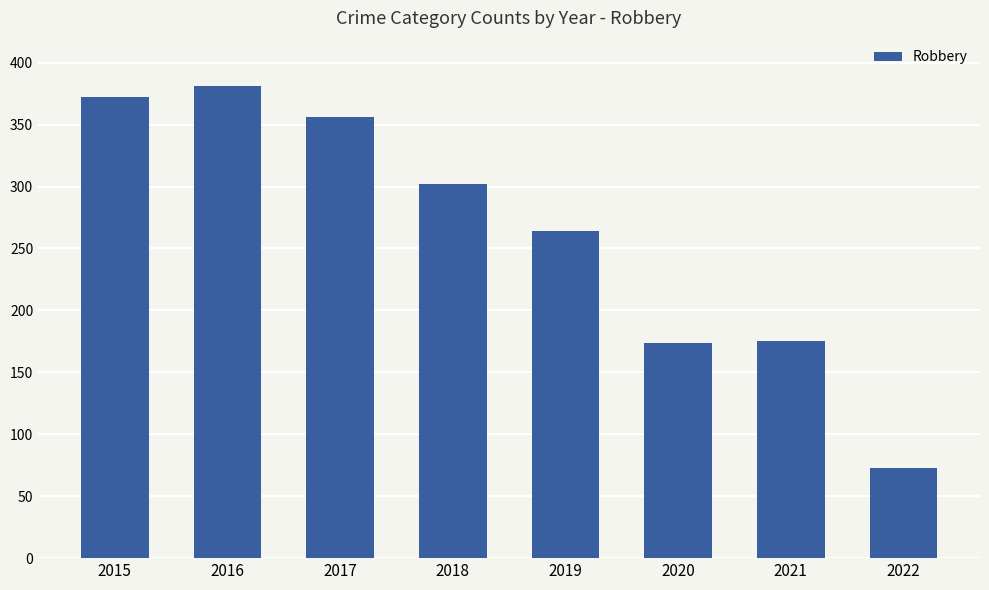

What is the sum of the values at 2018 and 2015?

674